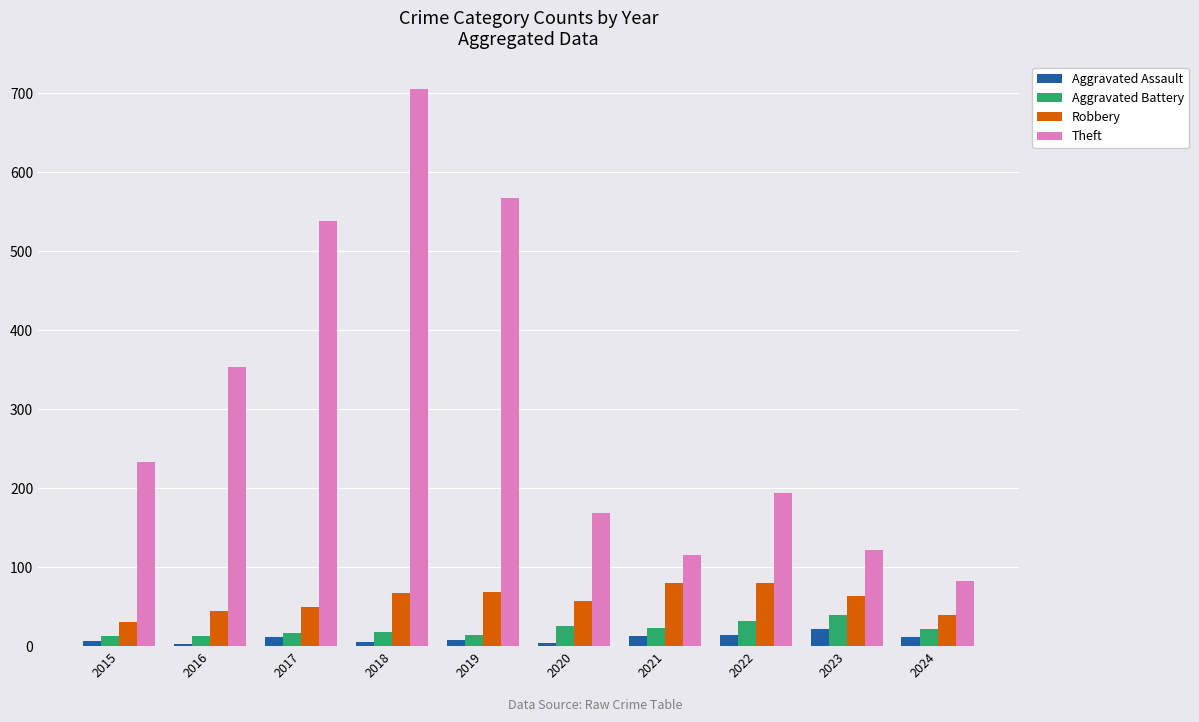

What is the approximate value of Aggravated Battery at 2021, to the nearest 5?

25